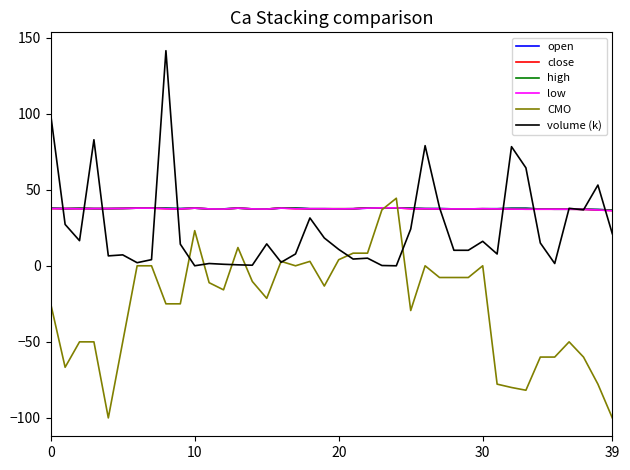

What is the lowest value of the open series?

36.6